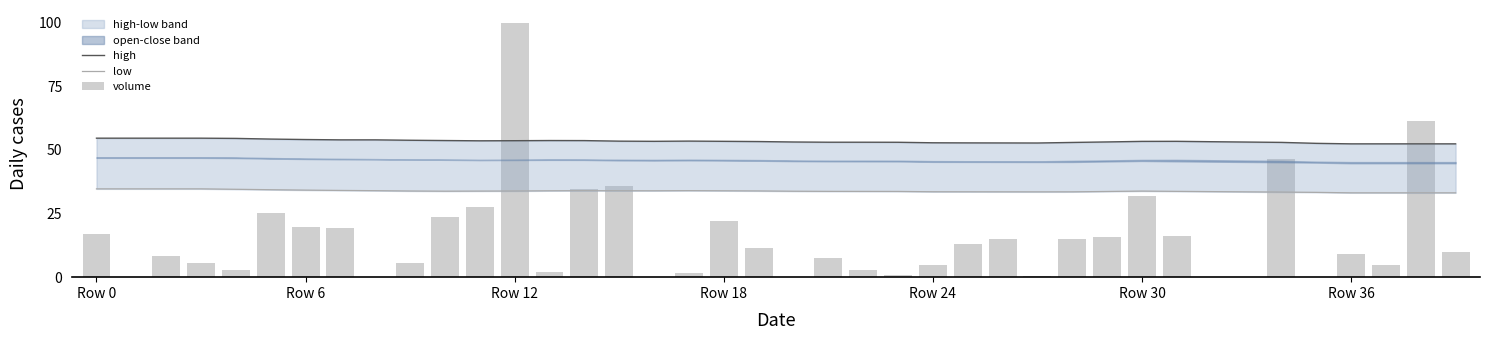

What is the sum of the low values at 18 and 8?

67.9